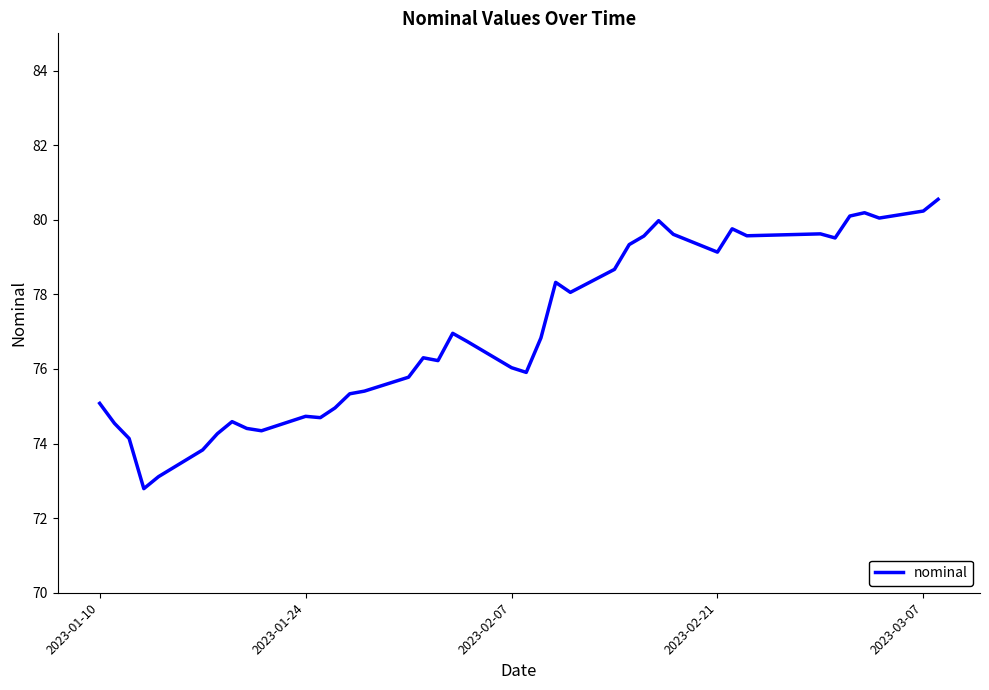

What is the maximum value shown in the chart?

80.5